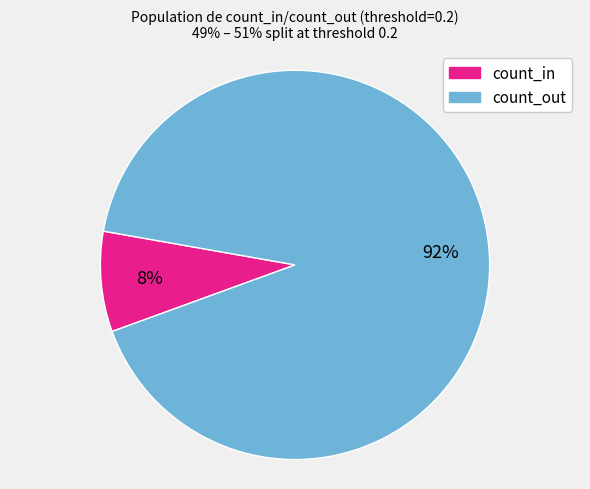

True or false: count_in accounts for 8% of the total.

True